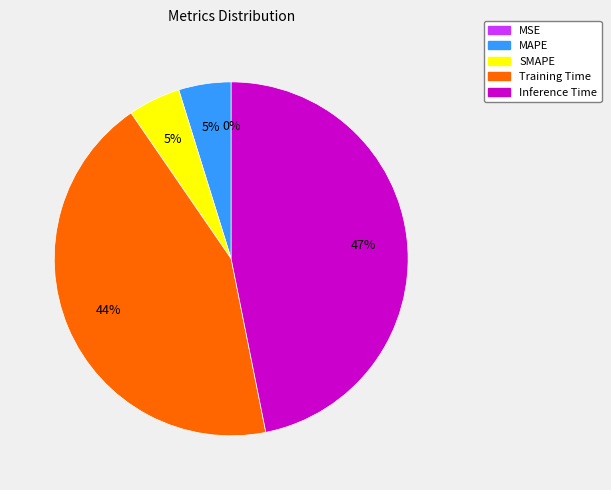

Is there any slice that represents more than half of the pie?

No